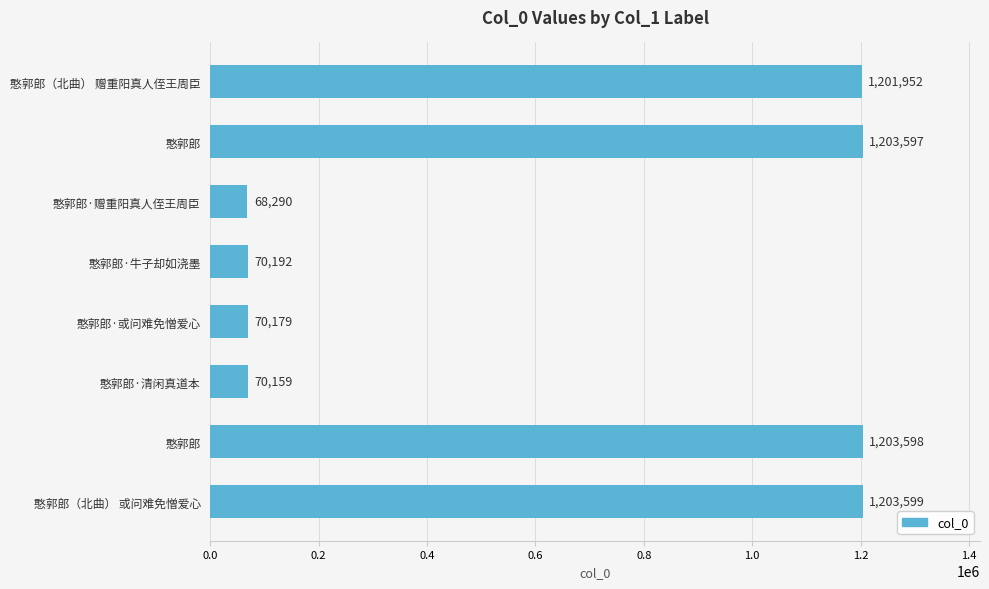

At which label is the value closest to 635944?

憨郭郎·牛子却如浇墨